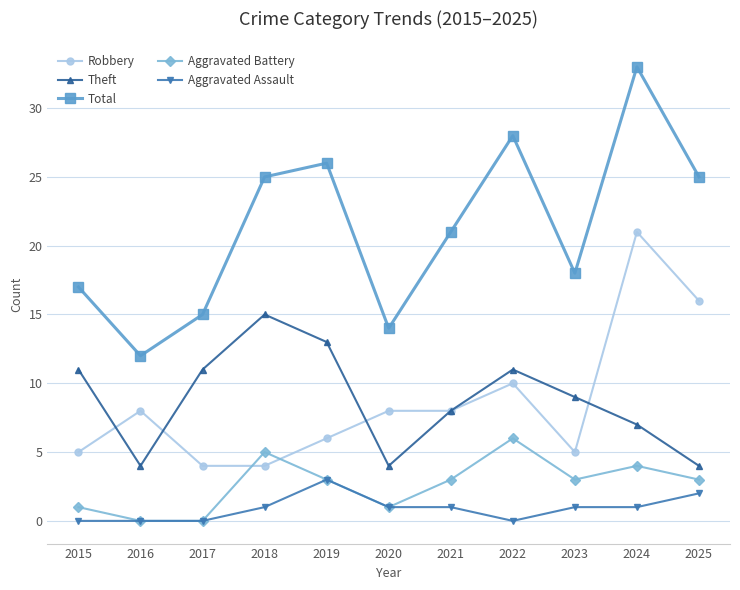

Between 2020 and 2021, which series saw the biggest shift?

Total